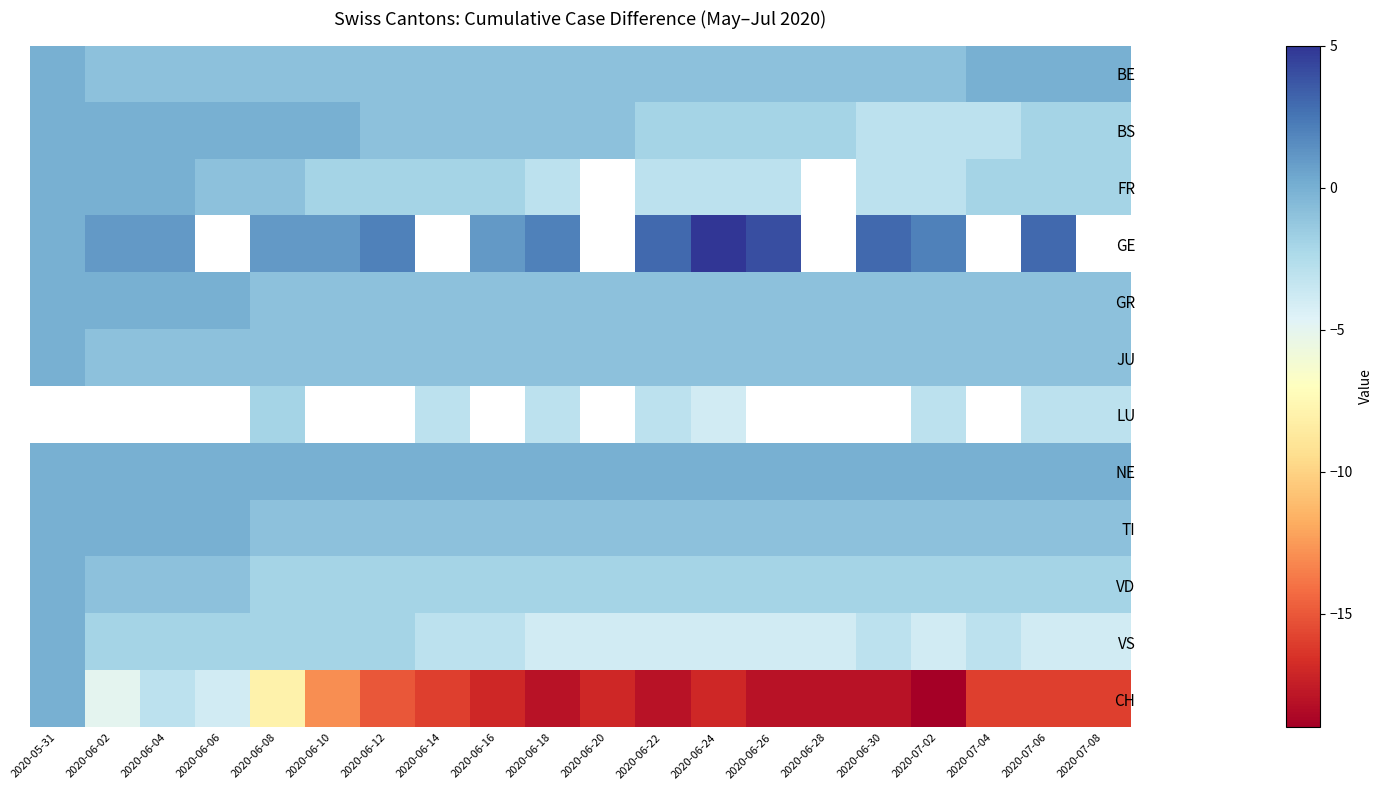

What is the spread (max minus min) of values at 2020-06-26?

22.0